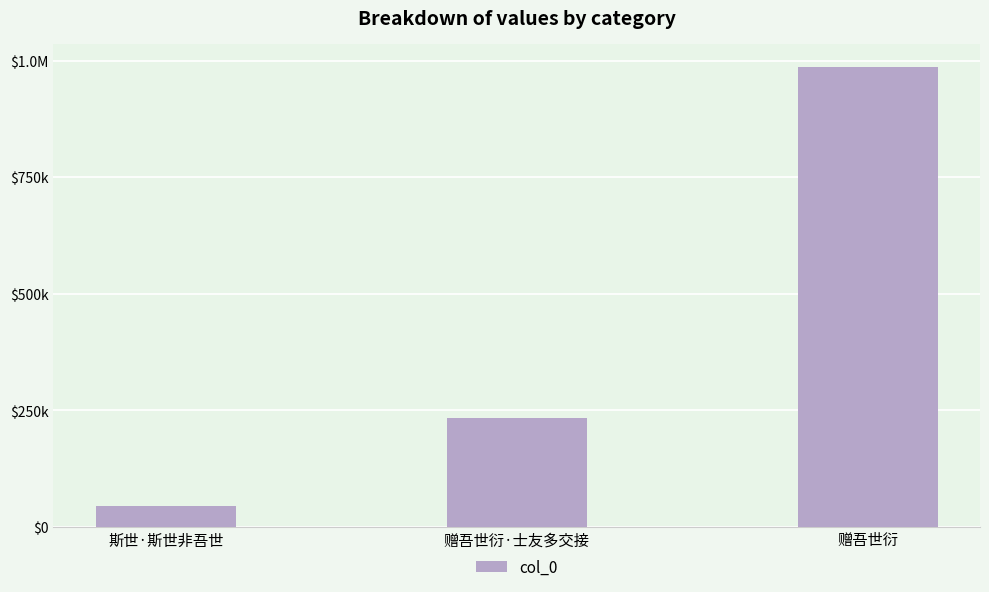

What is the value of the 1st bar from the left?

44151